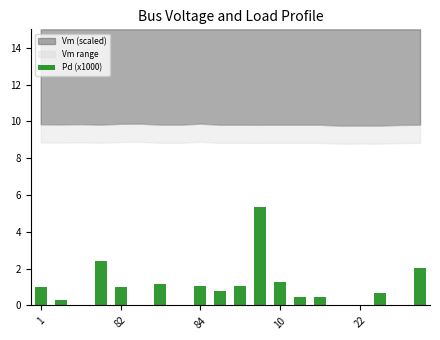

What is the sum of all values?

19.0